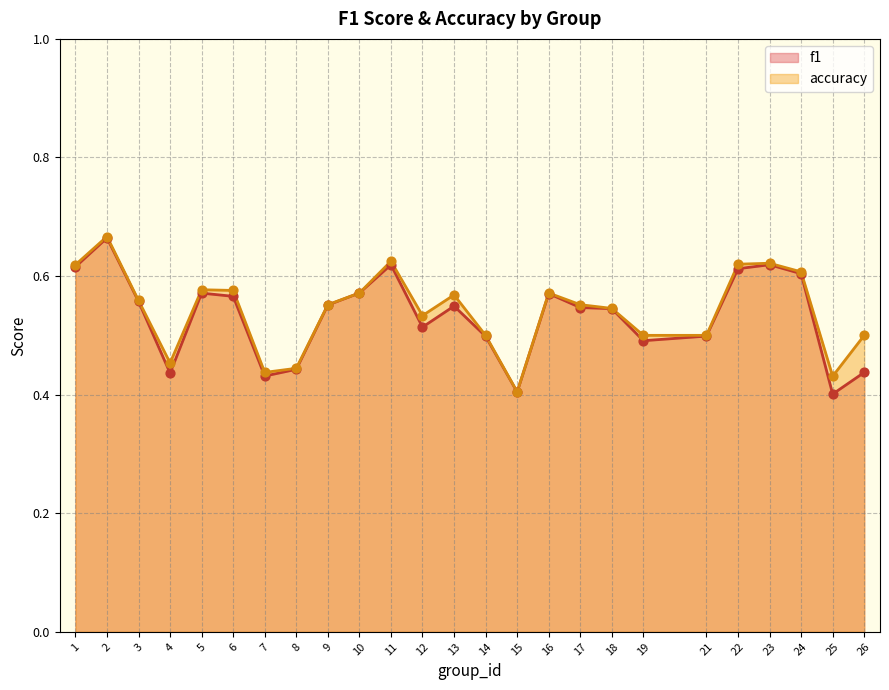

At which category is the sum across all series the highest?

2